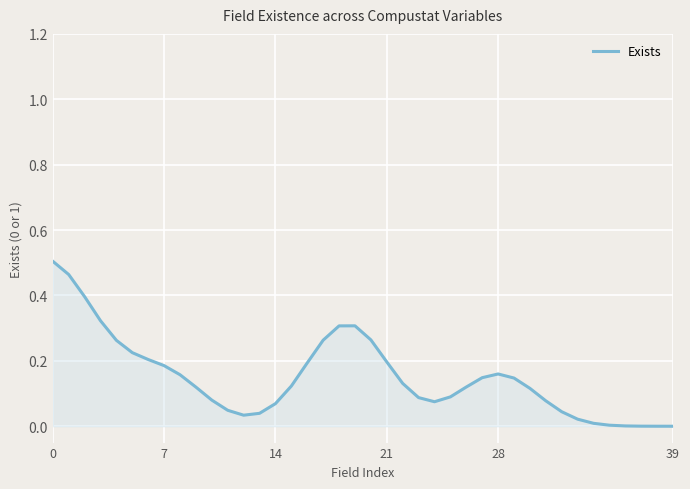

Does the chart have visible grid lines?

Yes